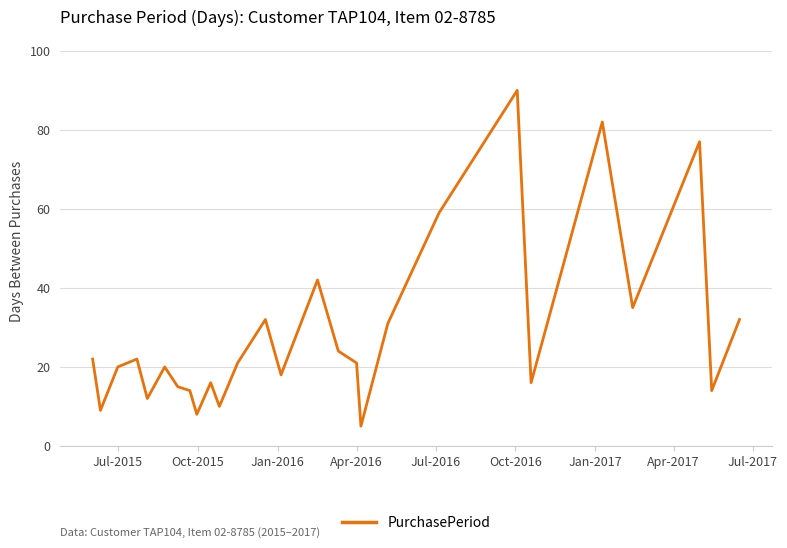

What is the smallest value displayed?

5